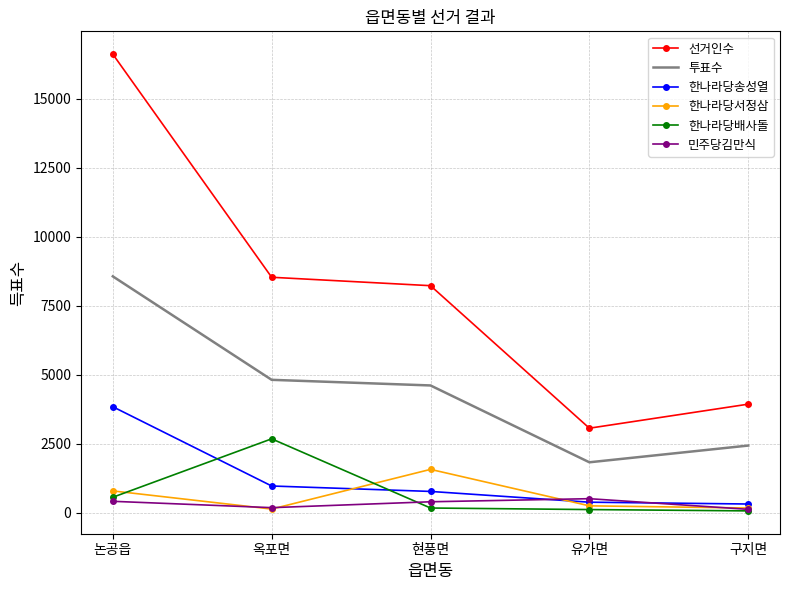

What is the highest value of the 한나라당송성열 series?

3842